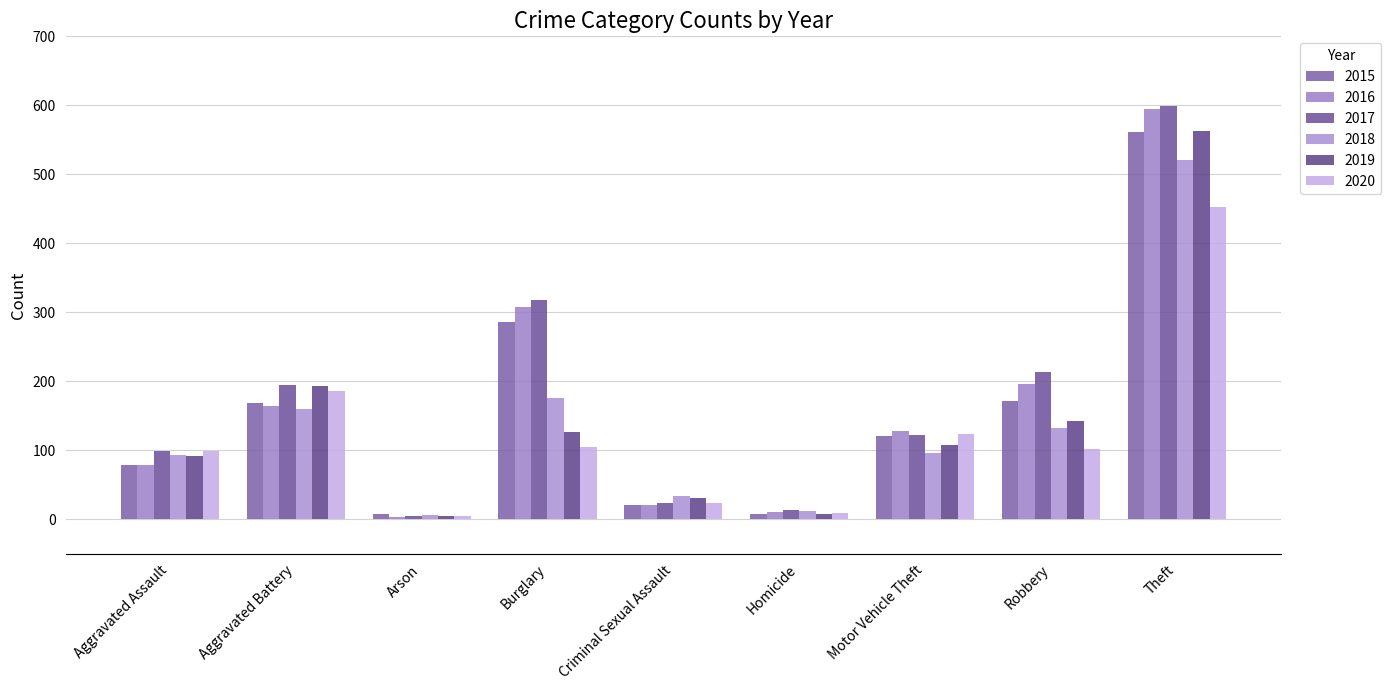

How many groups of bars are there?

9